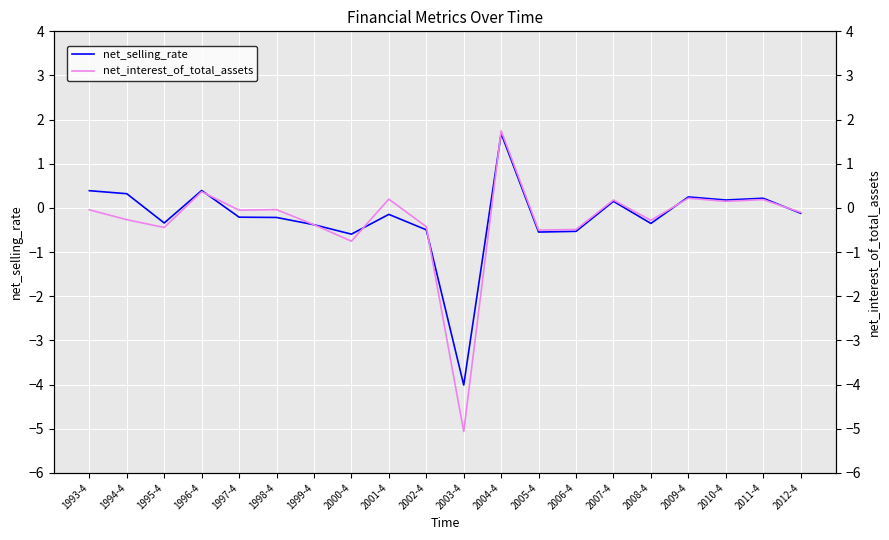

What are all the series names shown in the legend?

net_selling_rate, net_interest_of_total_assets